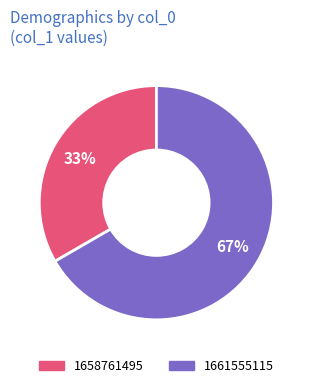

Is there a majority slice in this chart?

Yes